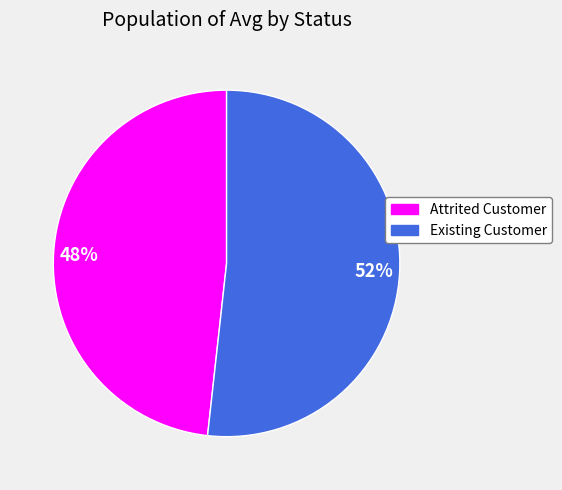

The Existing Customer slice represents 52% of the pie. True or false?

True